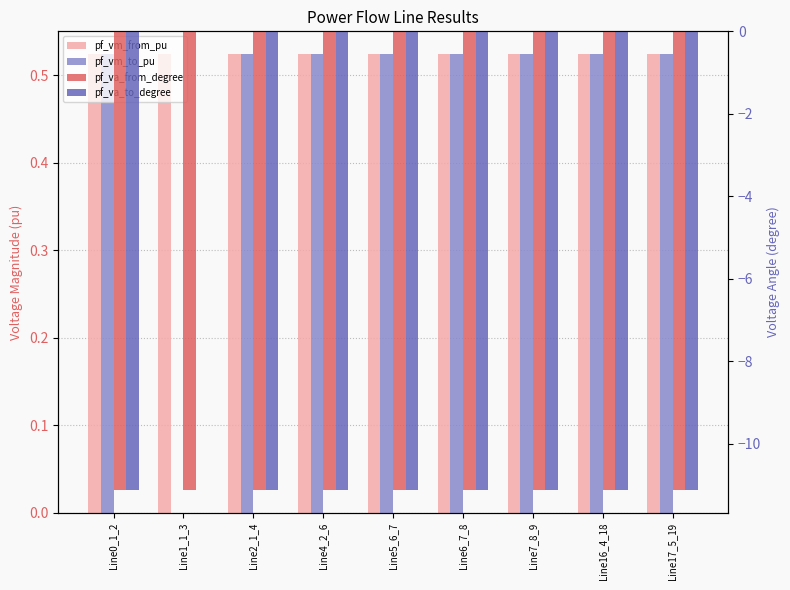

Which label corresponds to the largest value in the chart?

Line7_8_9